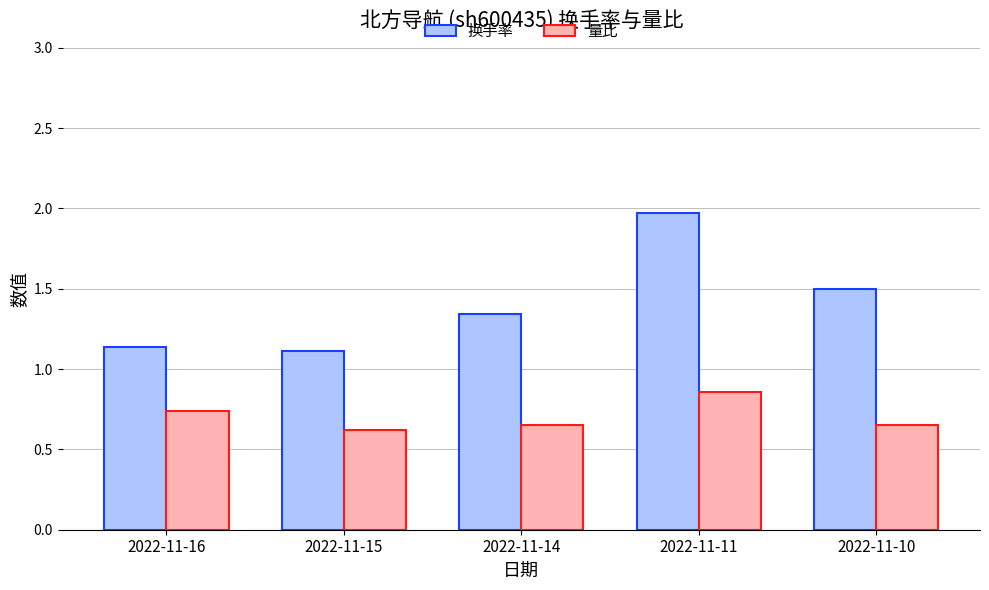

Count the number of categories in the chart.

5